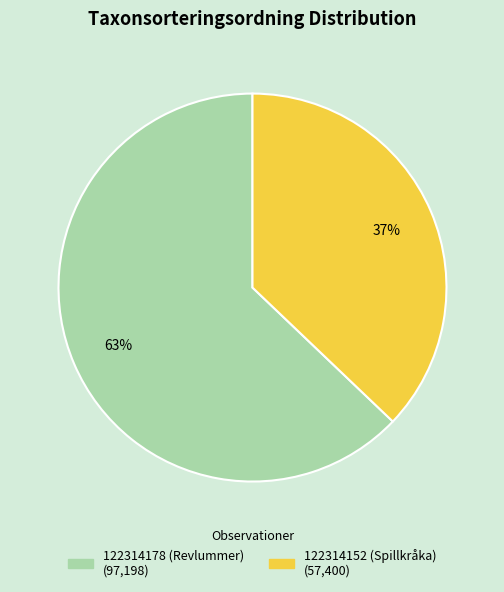

To the nearest percent, what portion does 122314178 (Revlummer) represent?

63%